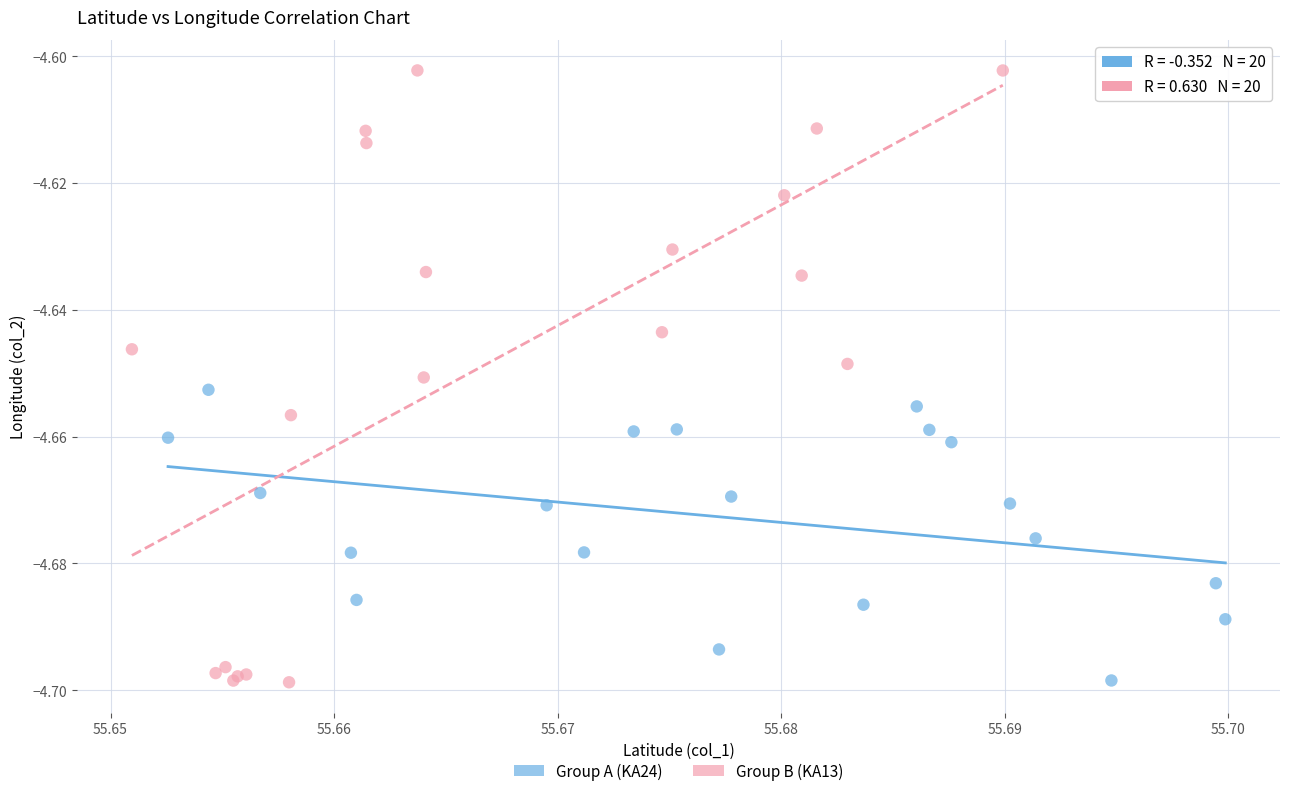

Which series reaches the maximum Y coordinate?

Group B (KA13)